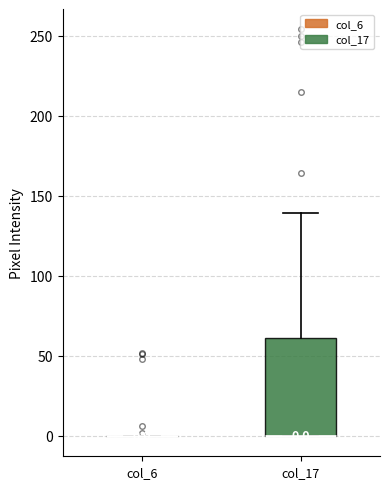

Which box is the tallest, from its lower edge to its upper edge?

col_17